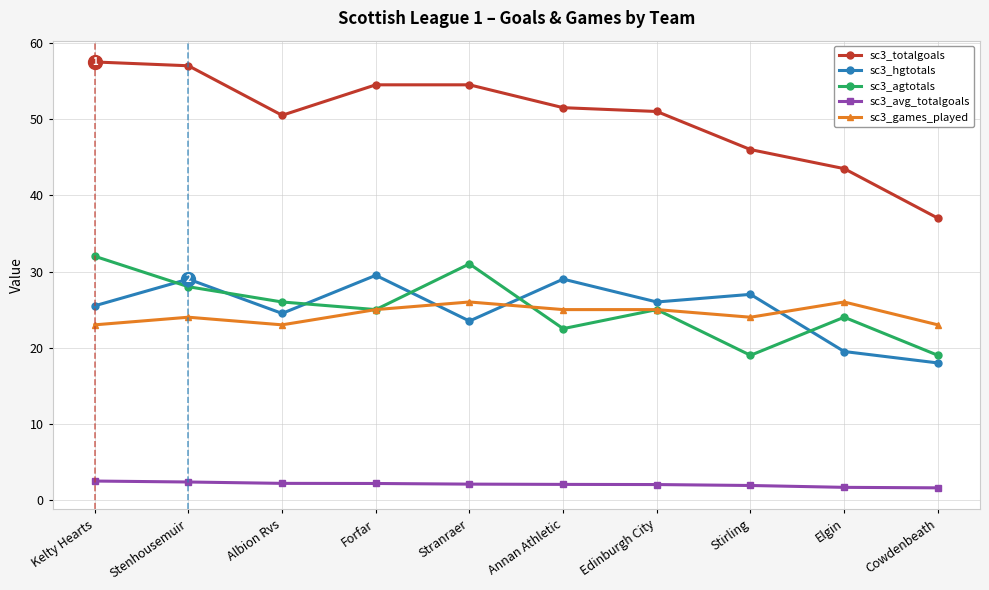

What is the value of the sc3_agtotals point at the 6th from the left?

22.5